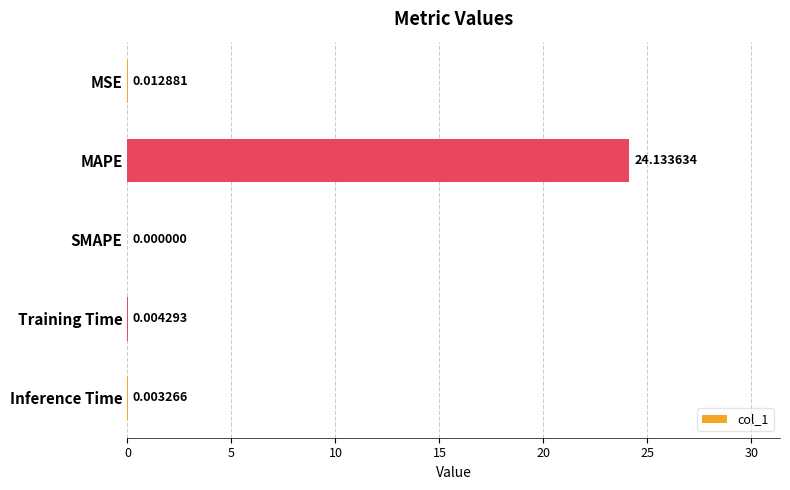

At which label is the value closest to 12?

MSE